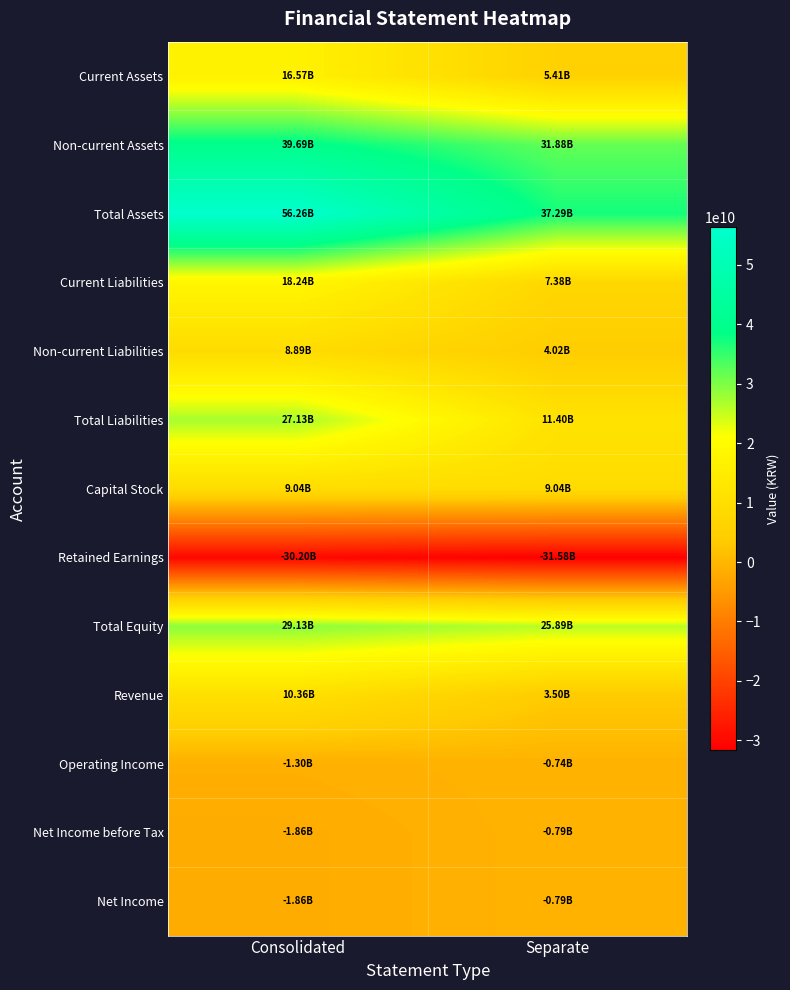

Reading right to left, transcribe all the data shown in this chart.

Current Assets: Separate=5407474641	Consolidated=16567608993
Non-current Assets: Separate=31877932988	Consolidated=39693552826
Total Assets: Separate=37285407629	Consolidated=56261161819
Current Liabilities: Separate=7376953819	Consolidated=18242595798
Non-current Liabilities: Separate=4020522966	Consolidated=8885231244
Total Liabilities: Separate=11397476785	Consolidated=27127827042
Capital Stock: Separate=9035386000	Consolidated=9035386000
Retained Earnings: Separate=-31580662615	Consolidated=-30199730434
Total Equity: Separate=25887930844	Consolidated=29133334777
Revenue: Separate=3495095202	Consolidated=10355670507
Operating Income: Separate=-742076367	Consolidated=-1298537531
Net Income before Tax: Separate=-785784699	Consolidated=-1860760832
Net Income: Separate=-785784699	Consolidated=-1860760832